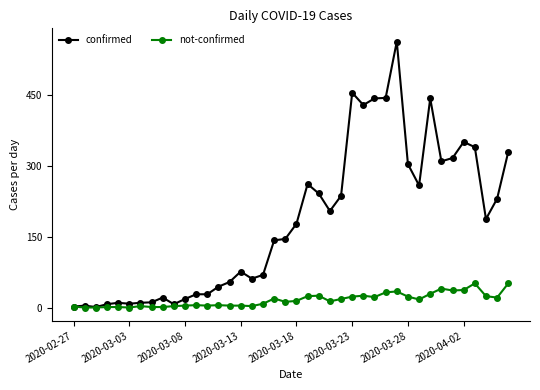

Which series has the widest spread of values?

confirmed